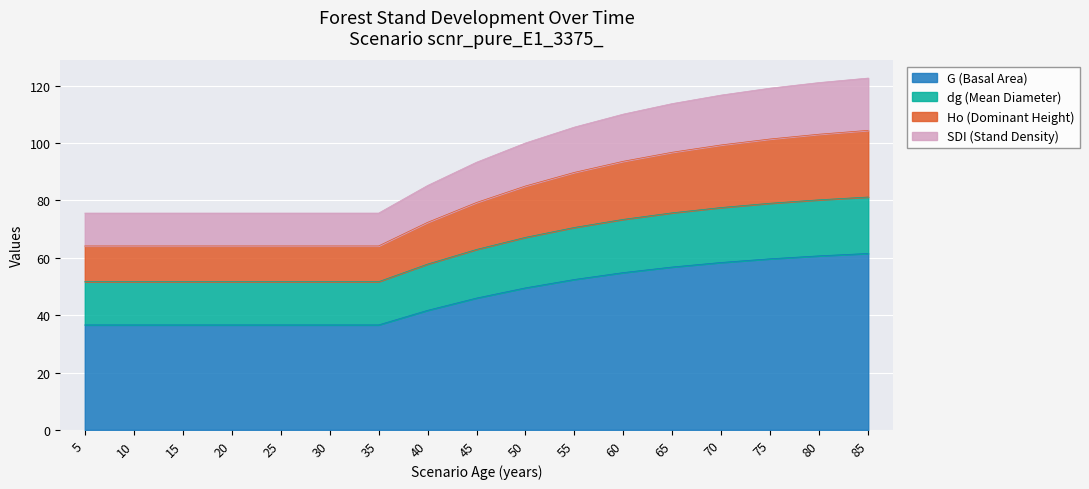

True or false: Ho and SDI_scaled cross at least once.

False